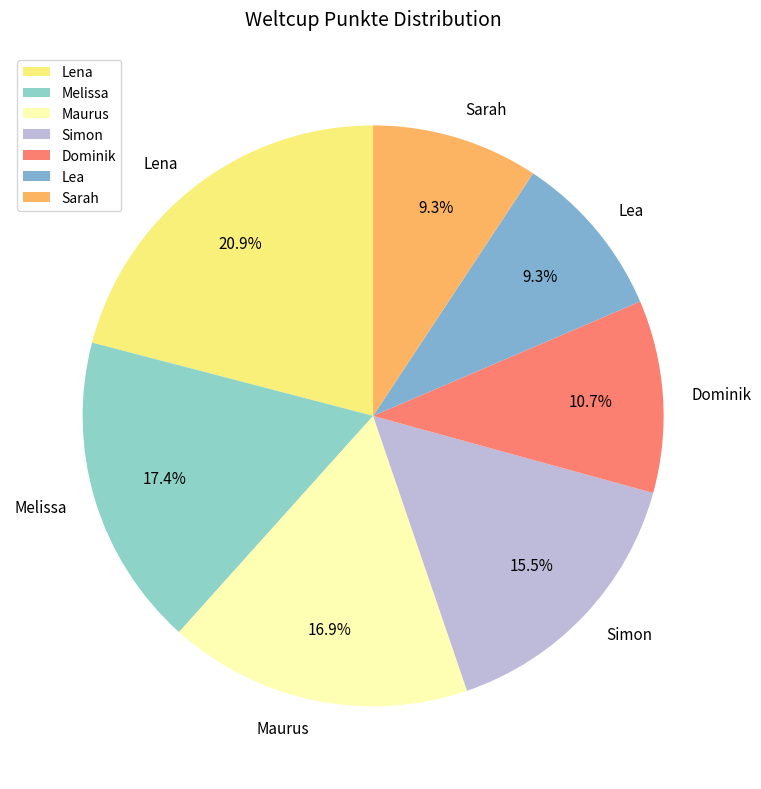

To the nearest percent, what portion does Sarah represent?

9%